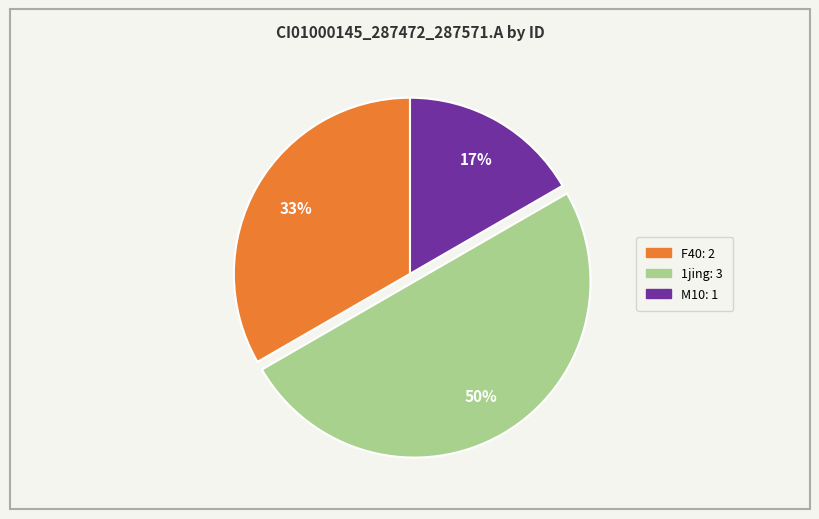

To the nearest percent, what is the average slice percentage?

33%